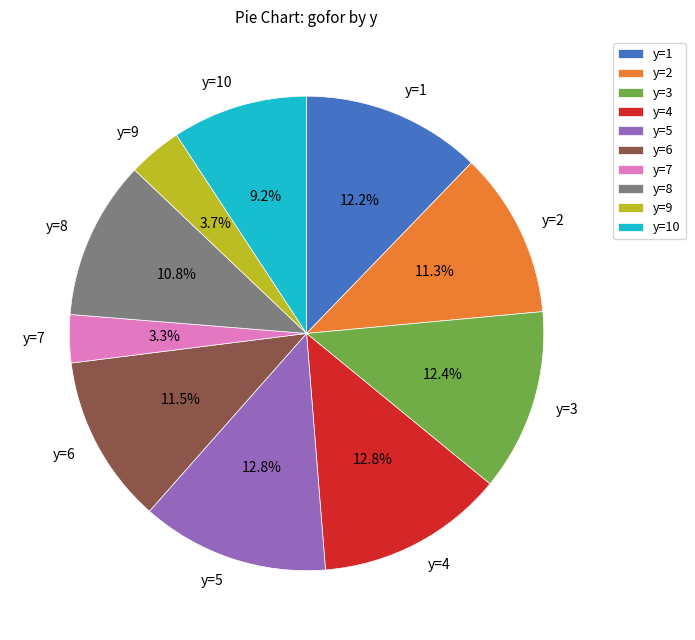

How many slices are in this pie chart?

10